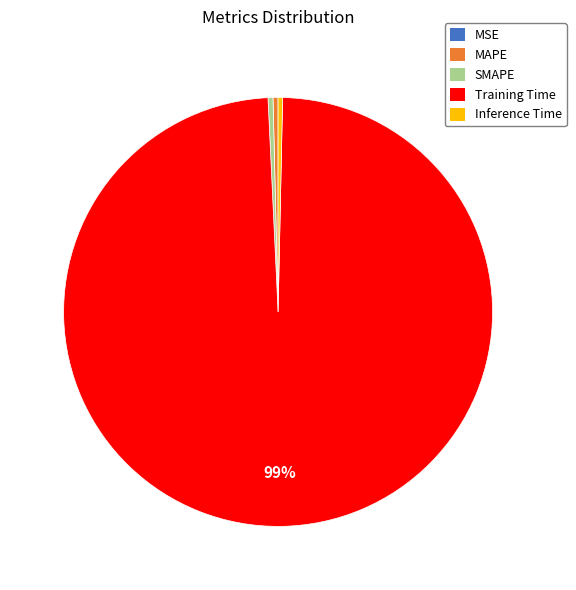

To the nearest percent, what is the average slice percentage?

20%